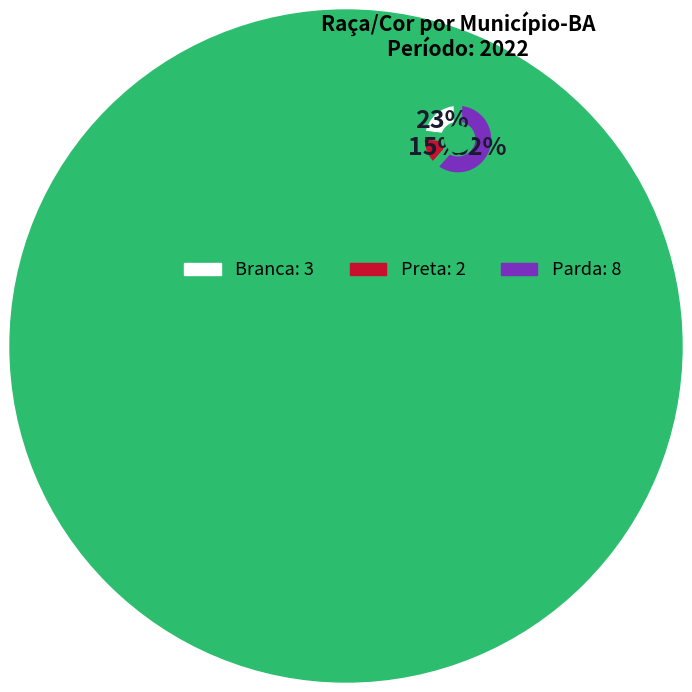

To the nearest percent, what is the average slice percentage?

33%